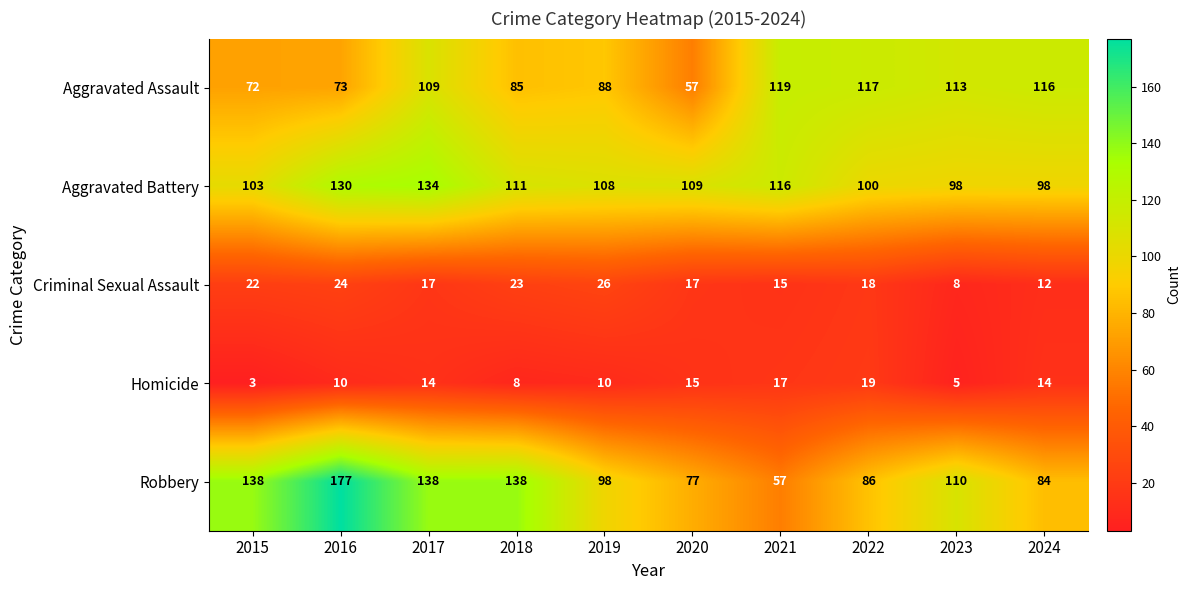

The value of Robbery at 2023 is 32. True or false?

False